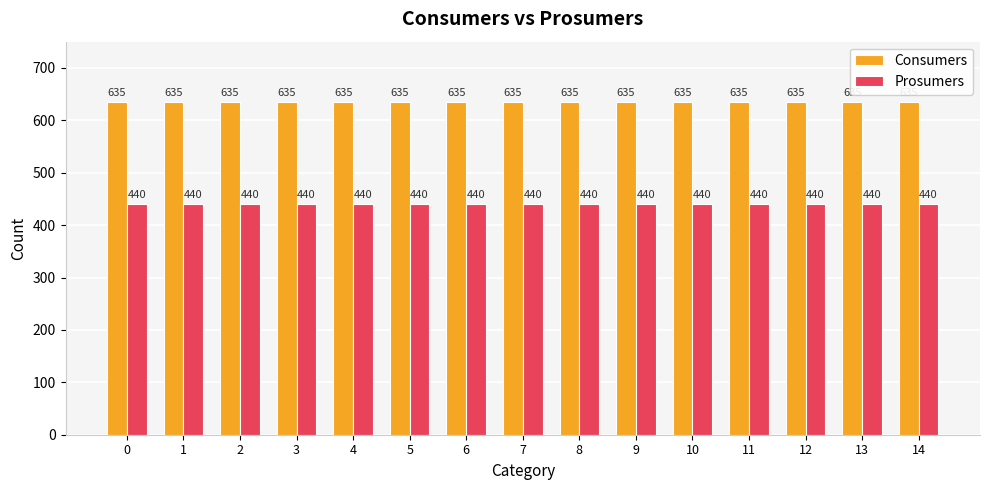

What is the spread (max minus min) of values at 2?

195